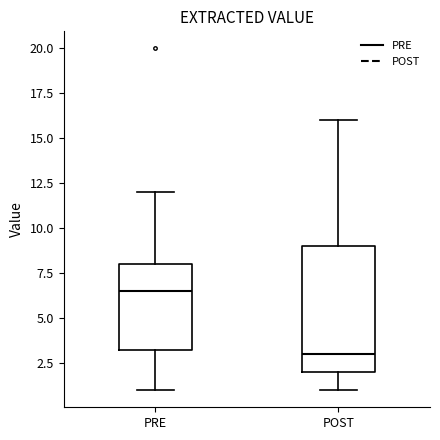

Reading left to right, read every box against the y-axis: the position of its median line, the range the box covers, and the ends of its whiskers. The values are not printed on the chart, so give them approximately, as read against the axis.

PRE: median 6.5, box 3.5 to 8.0, whiskers 1.0 to 12.0
POST: median 3.0, box 2.0 to 9.0, whiskers 1.0 to 16.0